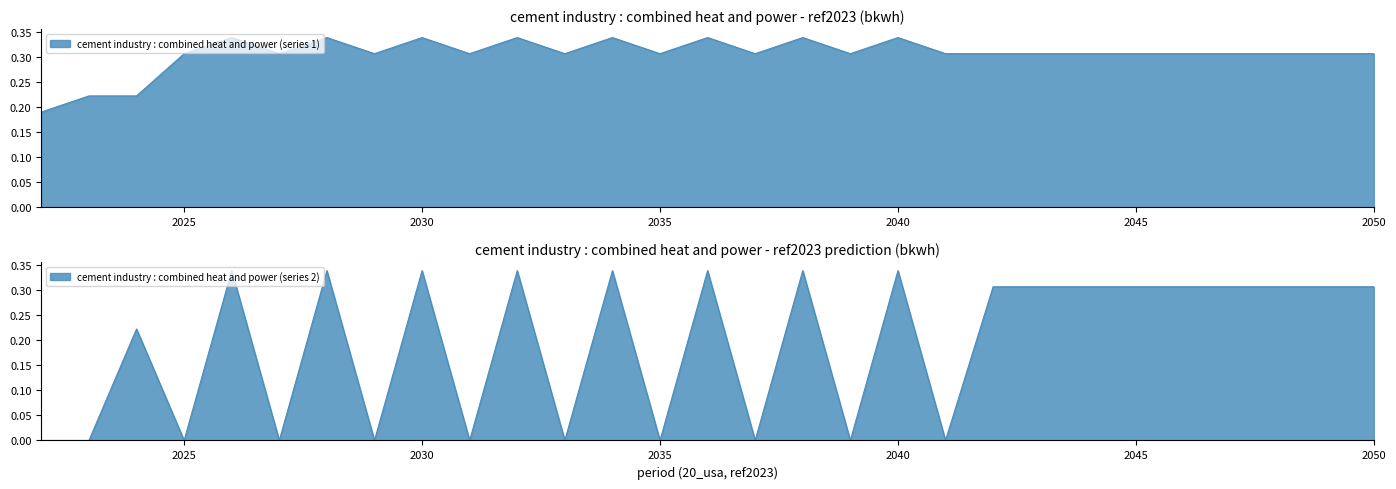

What are all the series names shown in the legend?

cement industry : combined heat and power (series 1), cement industry : combined heat and power (series 2)